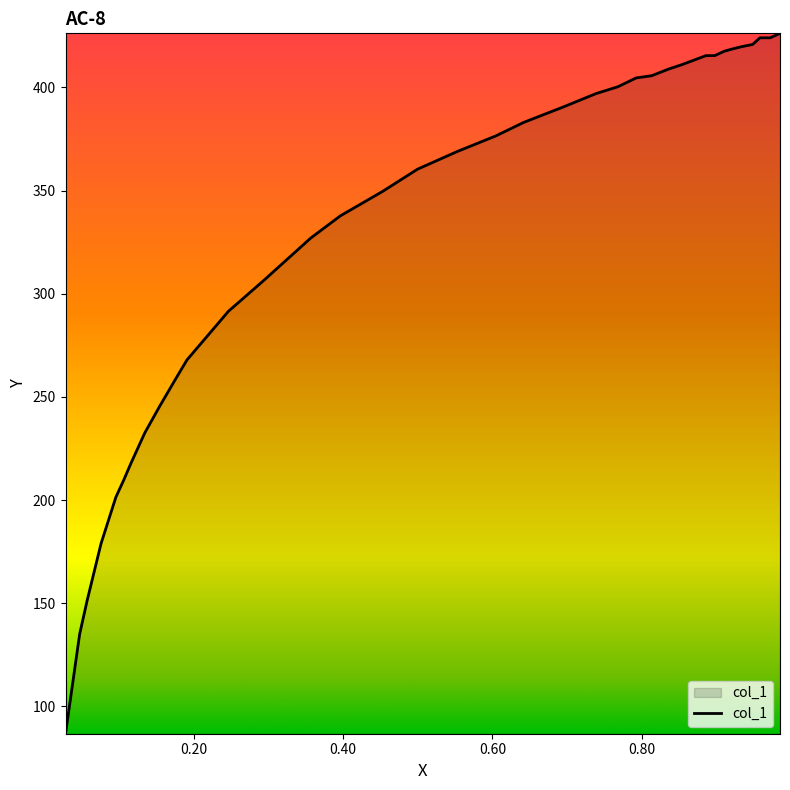

What is the maximum value shown in the chart?

426.2